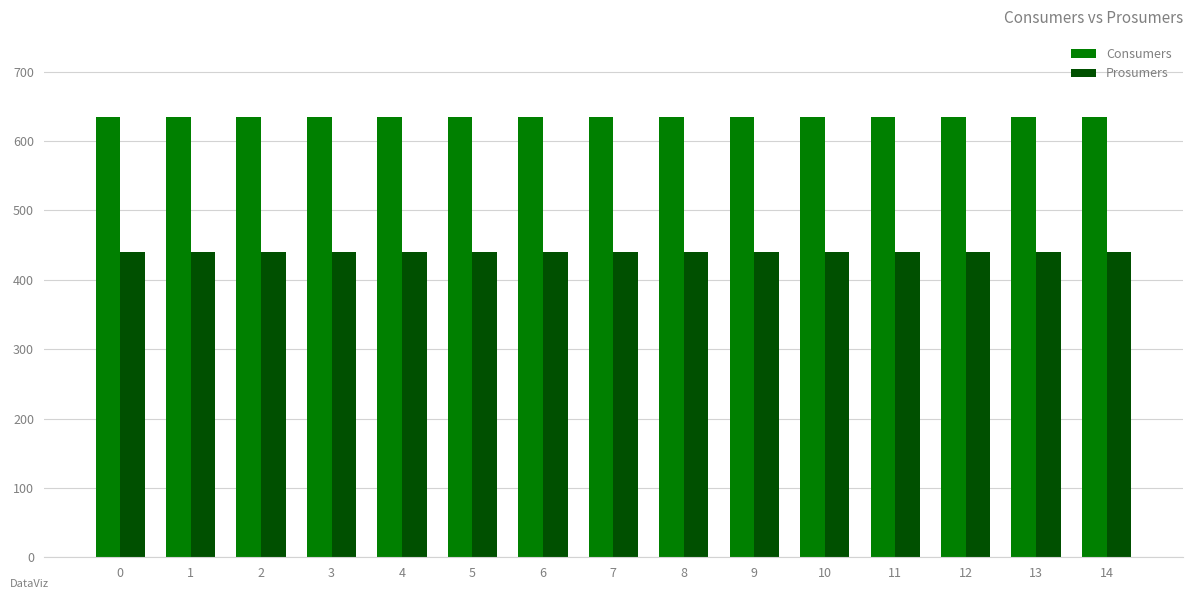

How many bars are there in each group?

2